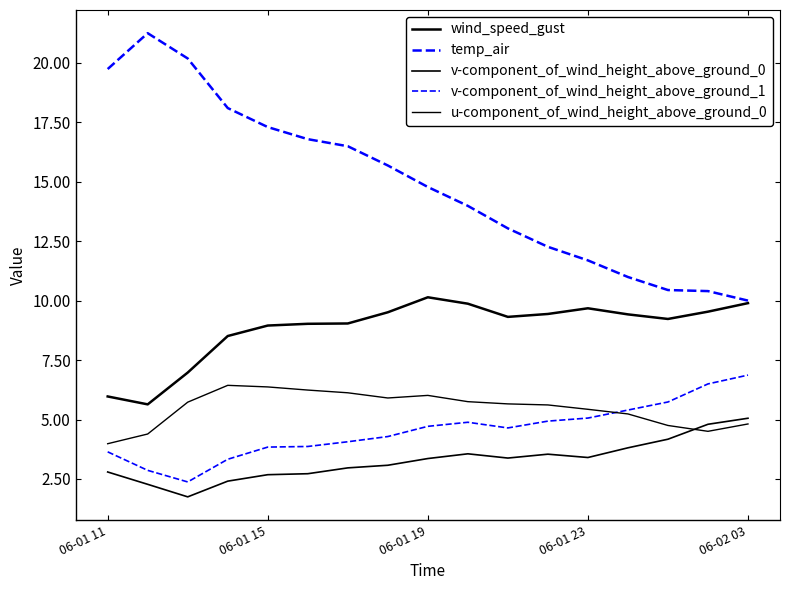

How many lines are shown in the chart?

5